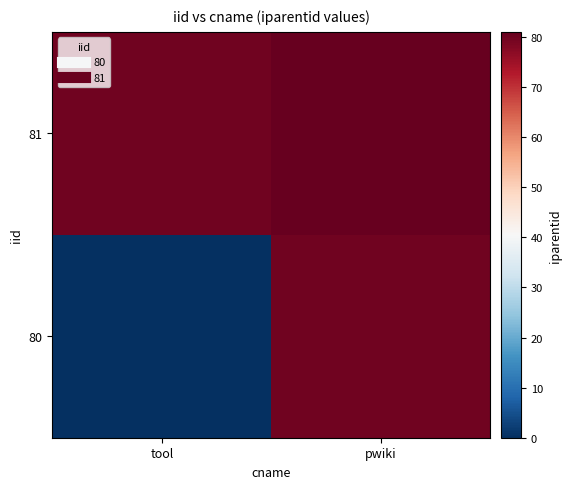

What is the total value across all series at pwiki?

161